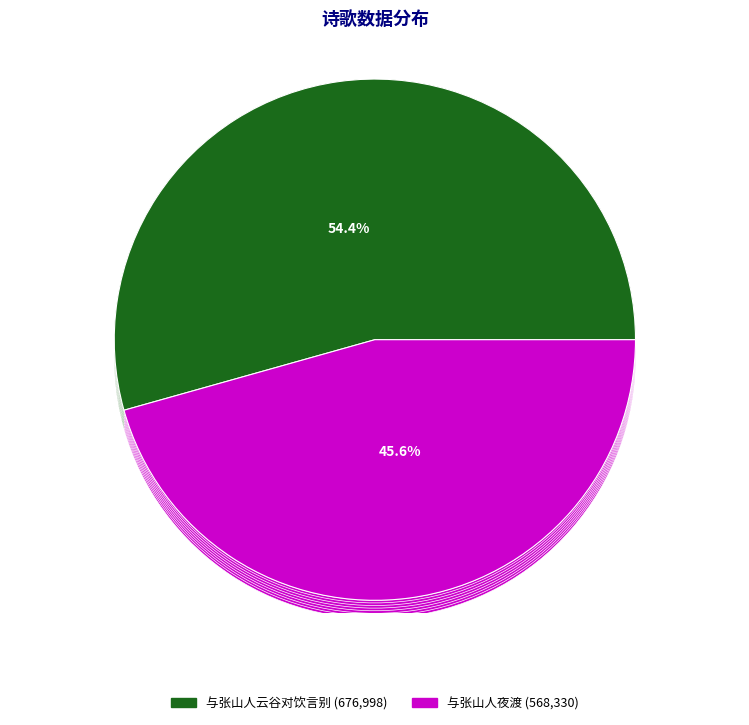

To the nearest percent, what is the difference between the largest and smallest slice percentages?

9%